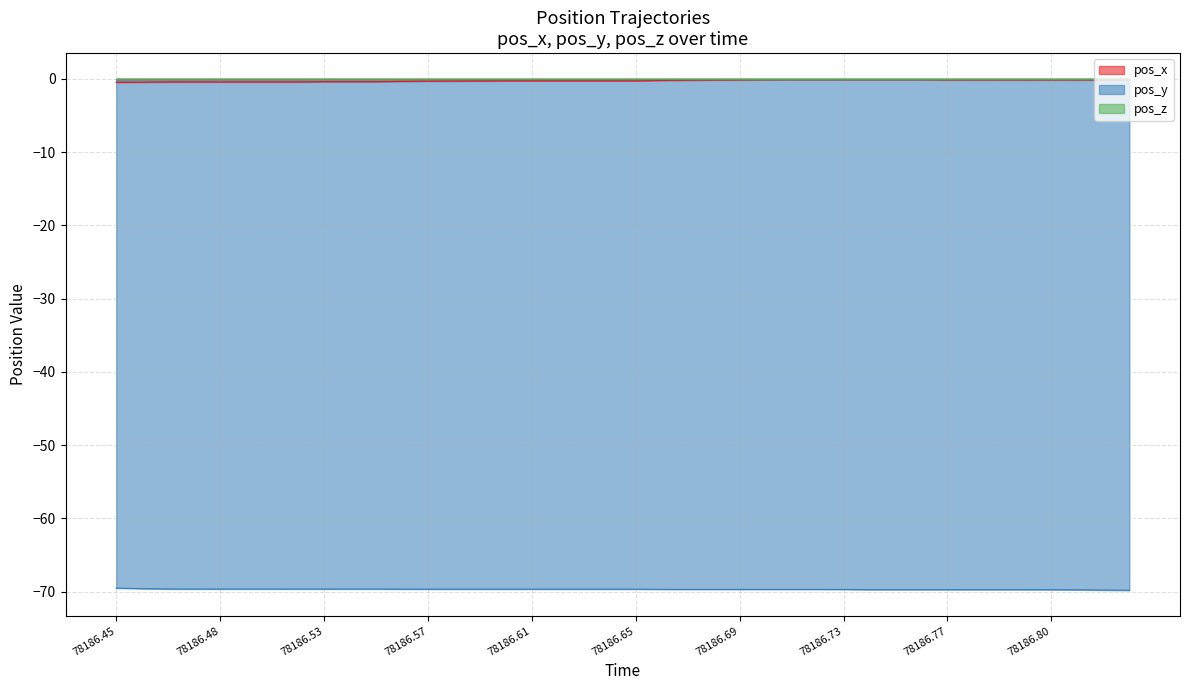

What is the lowest value of the pos_y series?

-69.8